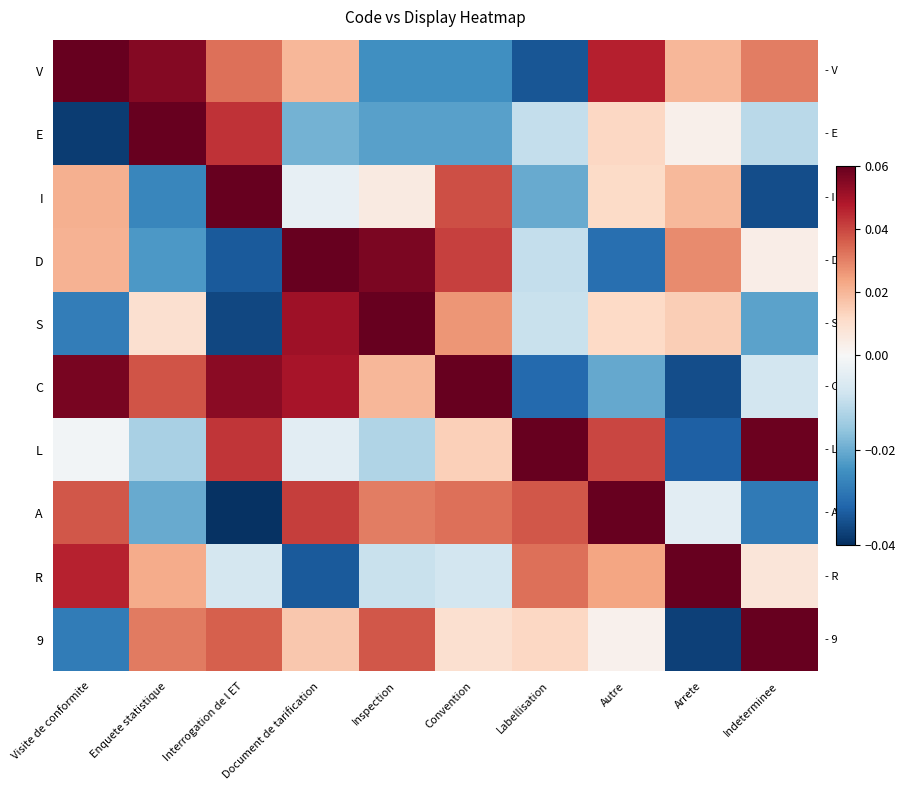

Rank the series by their maximum value, from lowest to highest.

V, E, I, D, S, C, L, A, R, 9